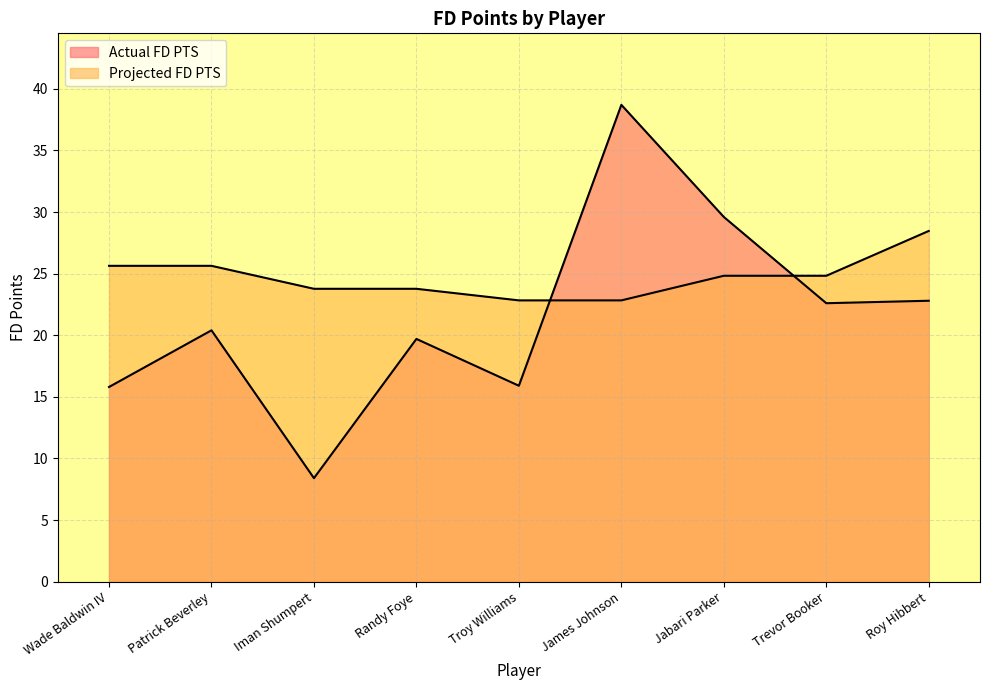

Reading left to right, list all the values displayed in this chart.

Actual FD PTS: 15.8	20.4	8.4	19.7	15.9	38.7	29.6	22.6	22.8
Projected FD PTS: 25.6	25.6	23.8	23.8	22.8	22.8	24.8	24.8	28.5